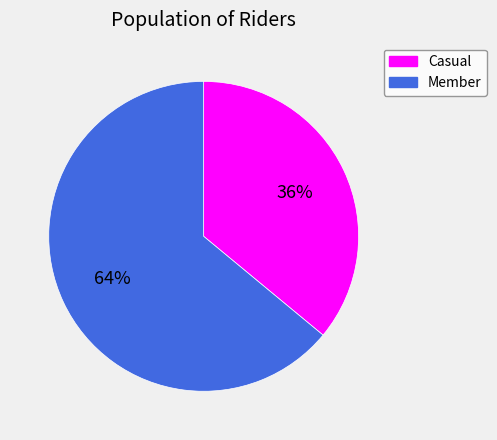

To the nearest percent, what is the average slice percentage?

50%